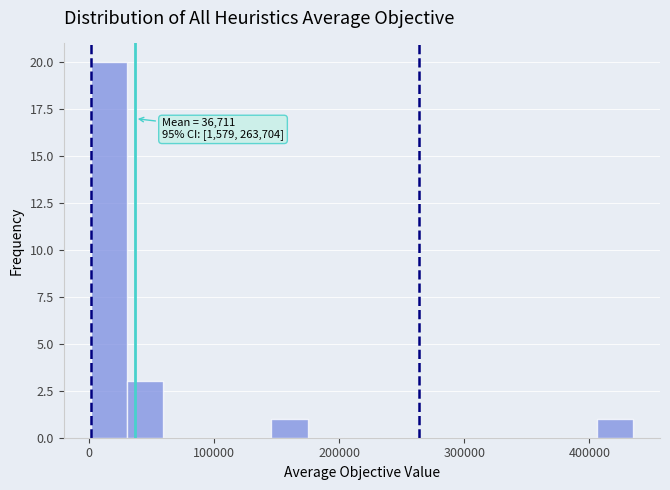

Read against the x-axis, roughly where is the centre of the tallest bar?

20000